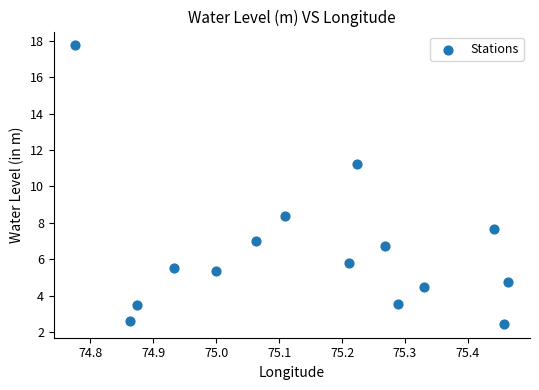

What is the range of Y values (max minus min)?

15.3